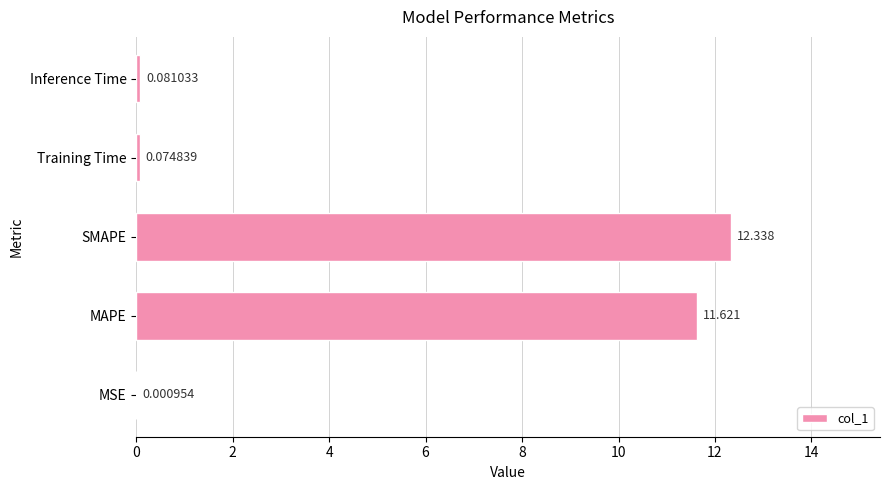

What is the sum of all values?

24.1